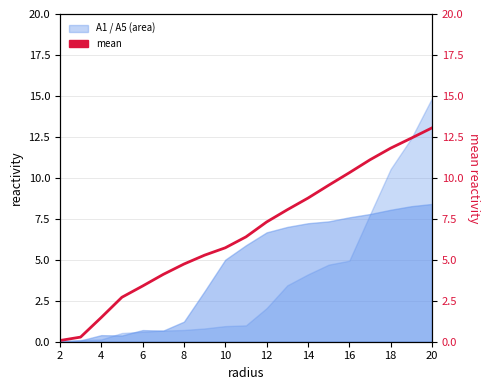

Is it true that the value at 16 is 1.2?

False